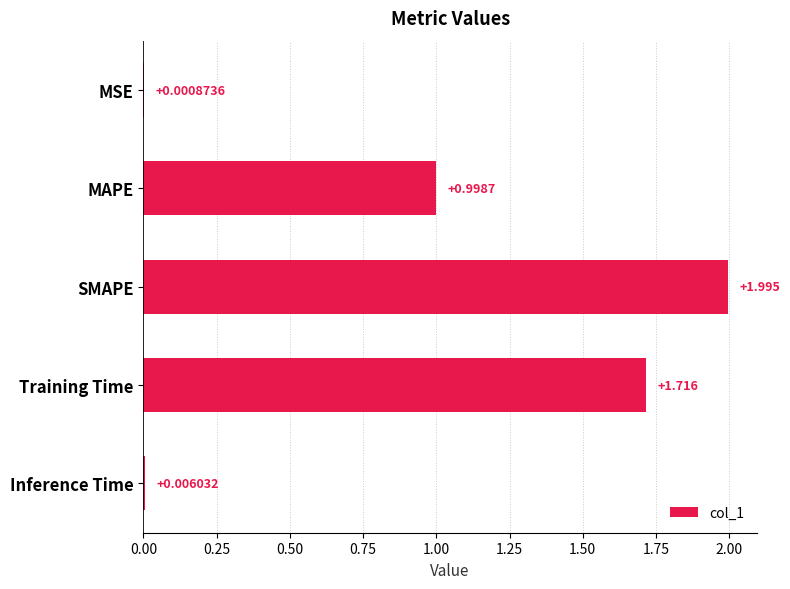

Which label corresponds to the largest value in the chart?

SMAPE